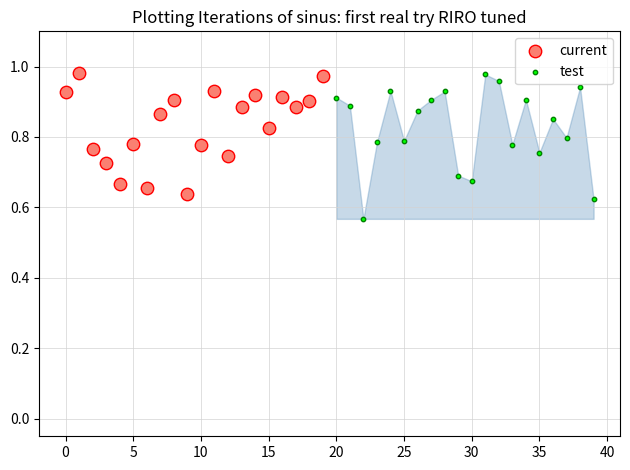

Which series reaches the minimum Y coordinate?

test